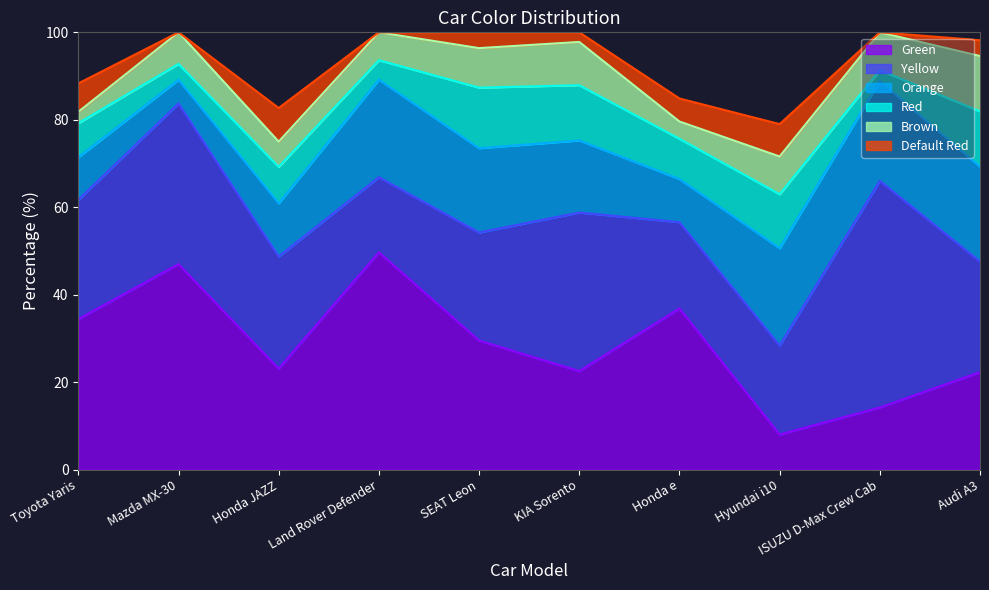

At which category is the sum across all series the highest?

Mazda MX-30